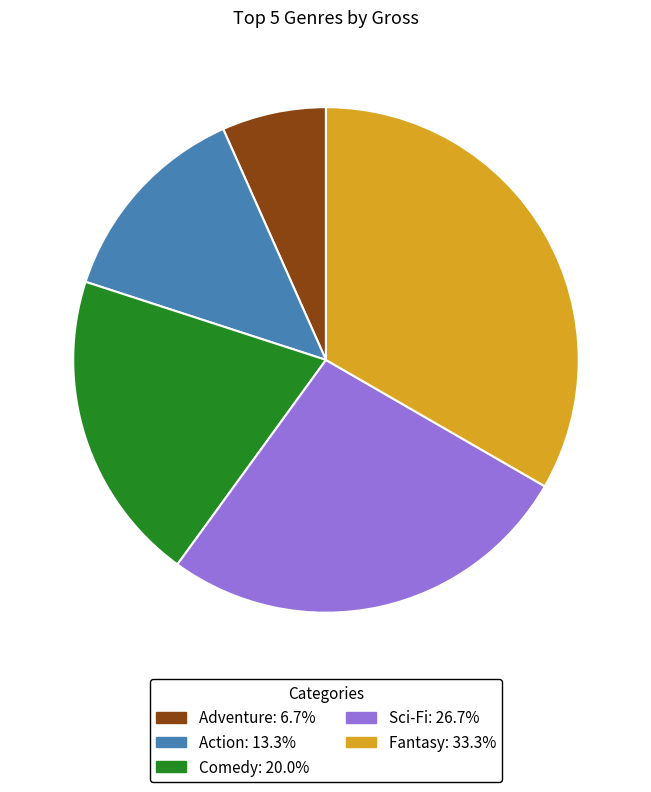

Combined, do Comedy: 20.0% and Sci-Fi: 26.7% account for over 50%?

No